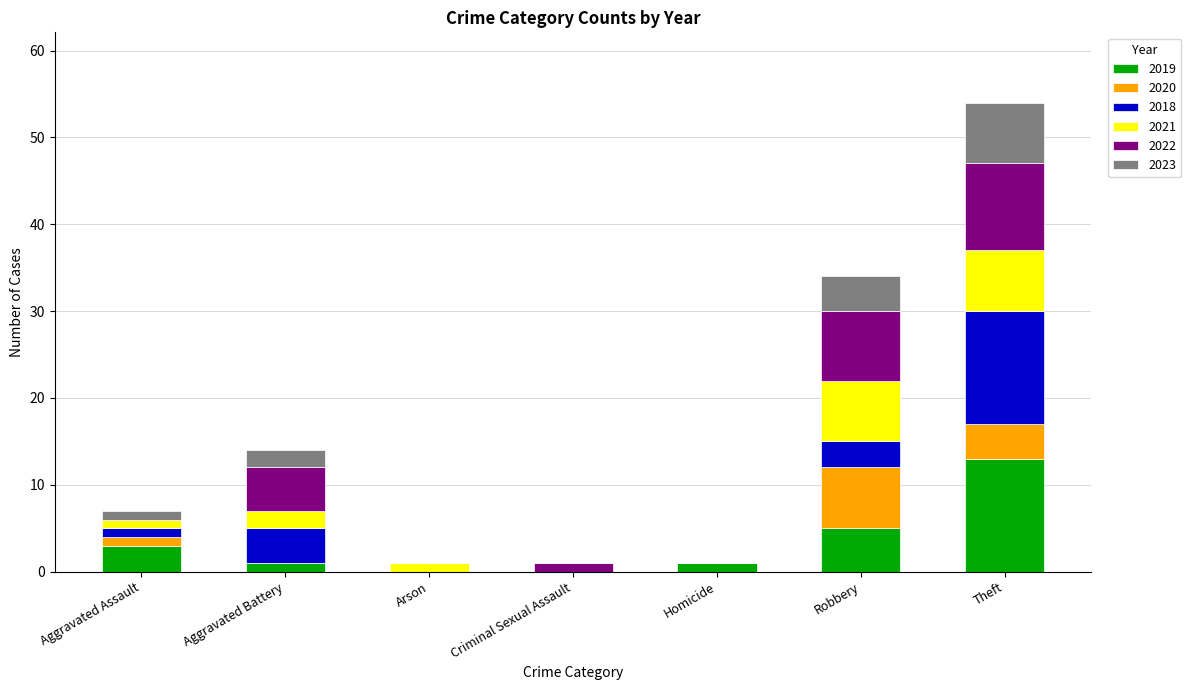

At which label does 2019 reach its peak?

Theft